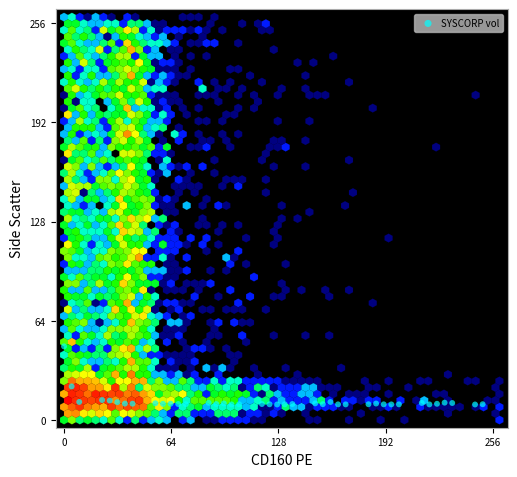

What is the range of X values (max minus min)?

250.0